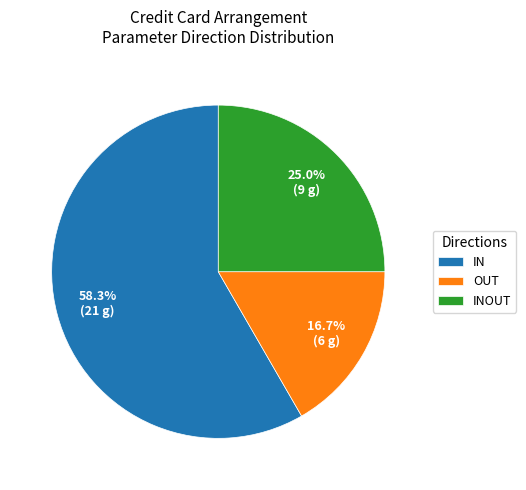

What is the ratio of the value at INOUT to the value at IN?

0.4